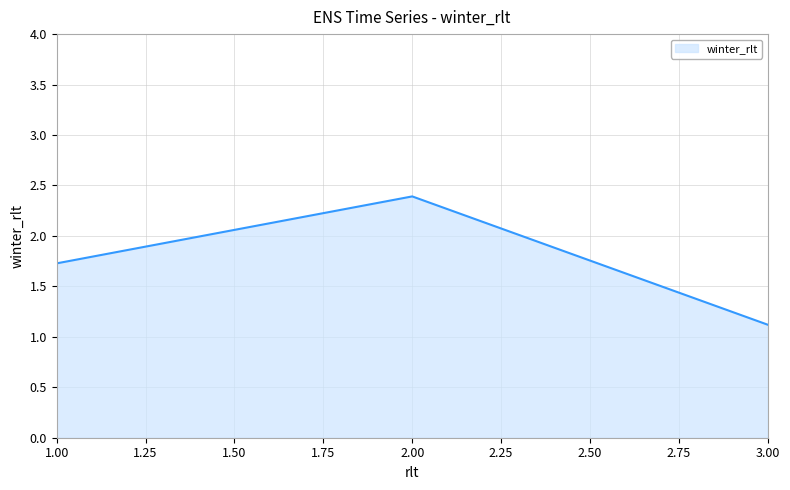

Is it true that the value at 3.00 is 1.5?

False